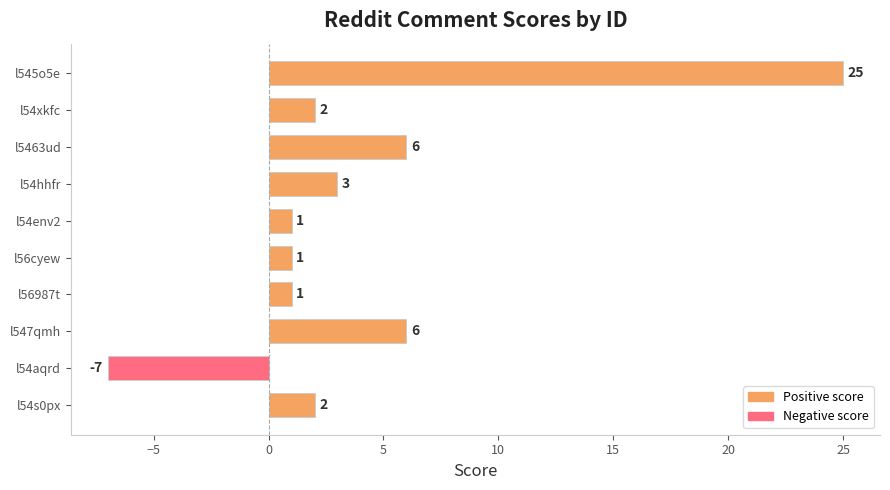

What is the change in value from l5463ud to l54env2?

-5